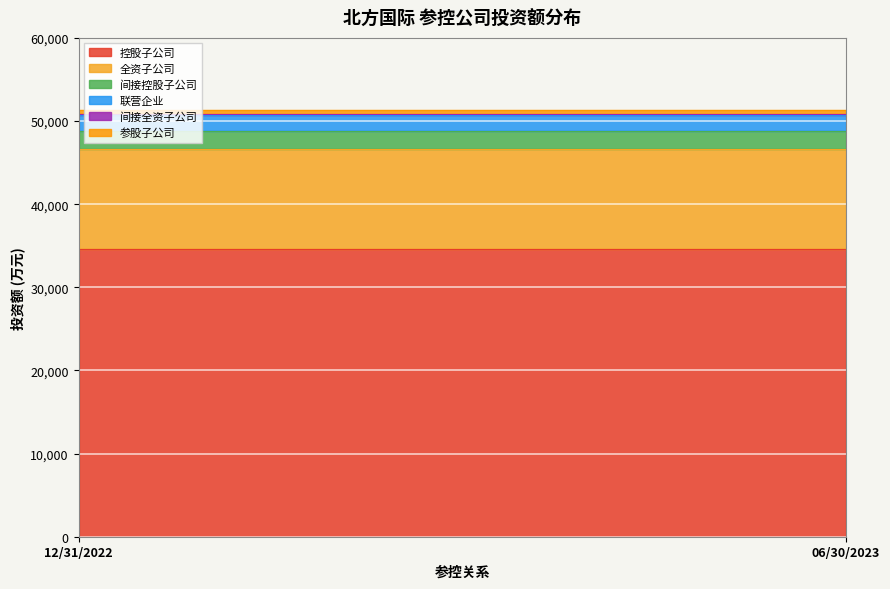

What value does the 控股子公司 series have at 12/31/2022?

34597.9